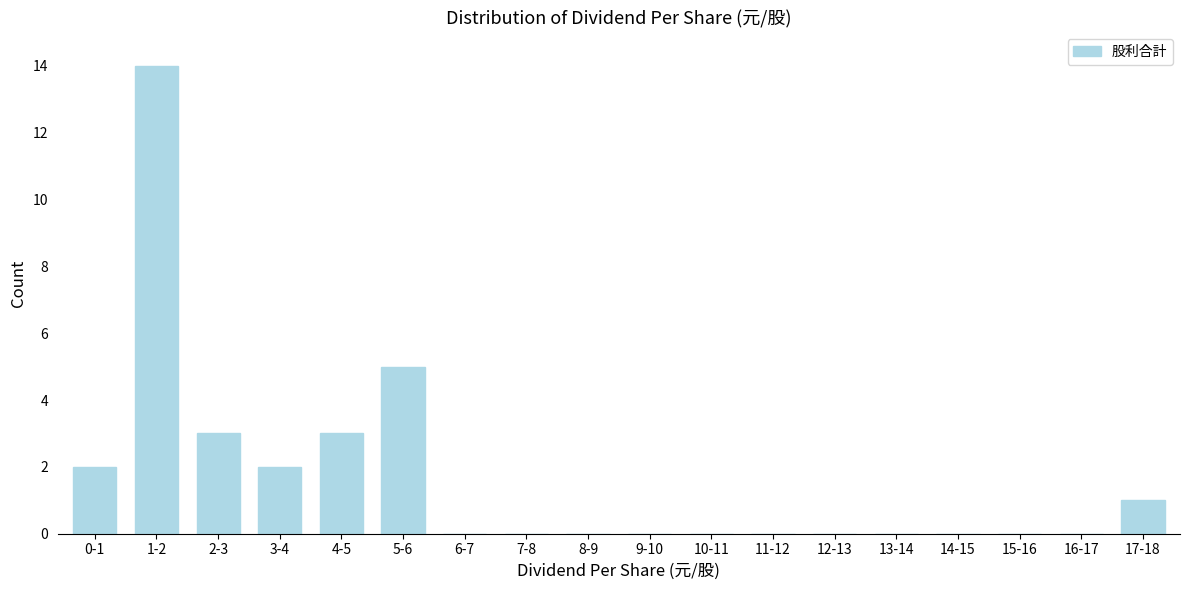

Reading left to right, what are all the values shown in this chart?

0-1=2	1-2=14	2-3=3	3-4=2	4-5=3	5-6=5	6-7=0	7-8=0	8-9=0	9-10=0	10-11=0	11-12=0	12-13=0	13-14=0	14-15=0	15-16=0	16-17=0	17-18=1